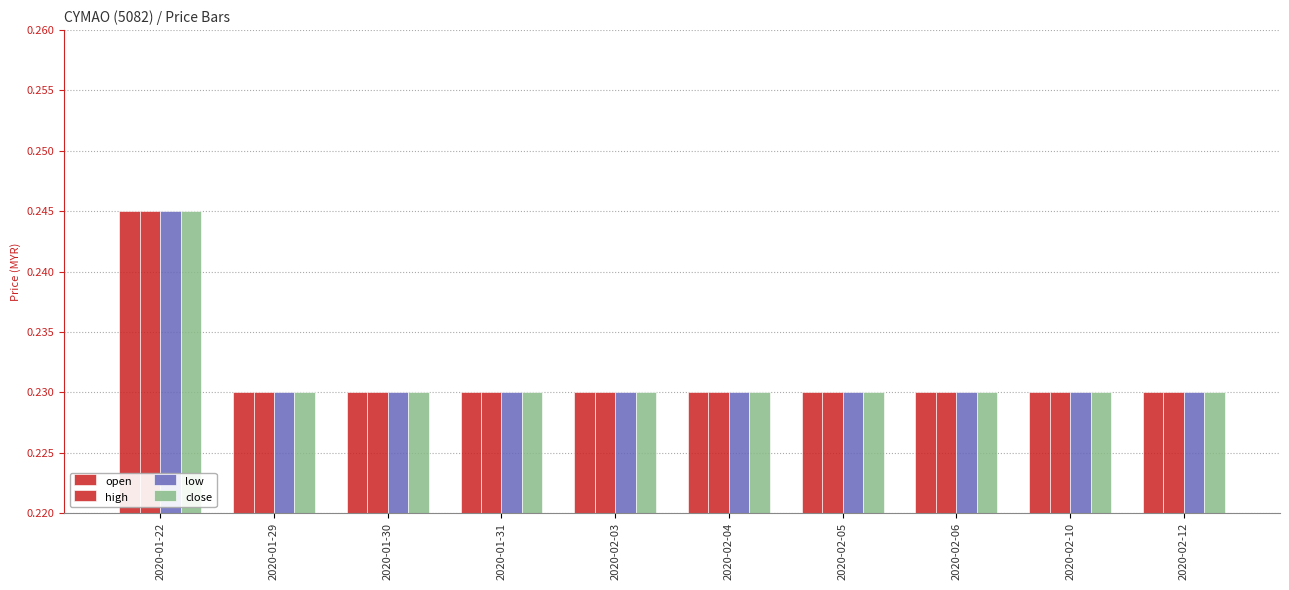

What is the label of the 10th bar from the right?

2020-01-22